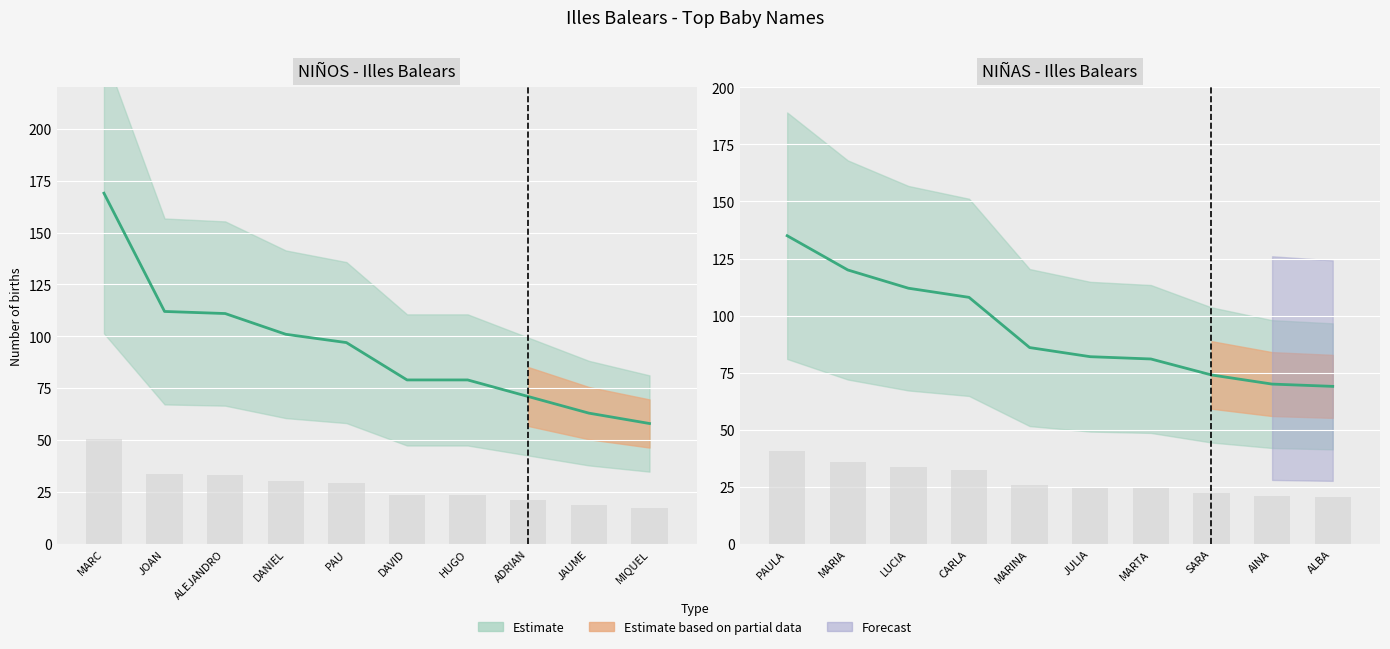

How many data points in NIÑOS are above 97?

4